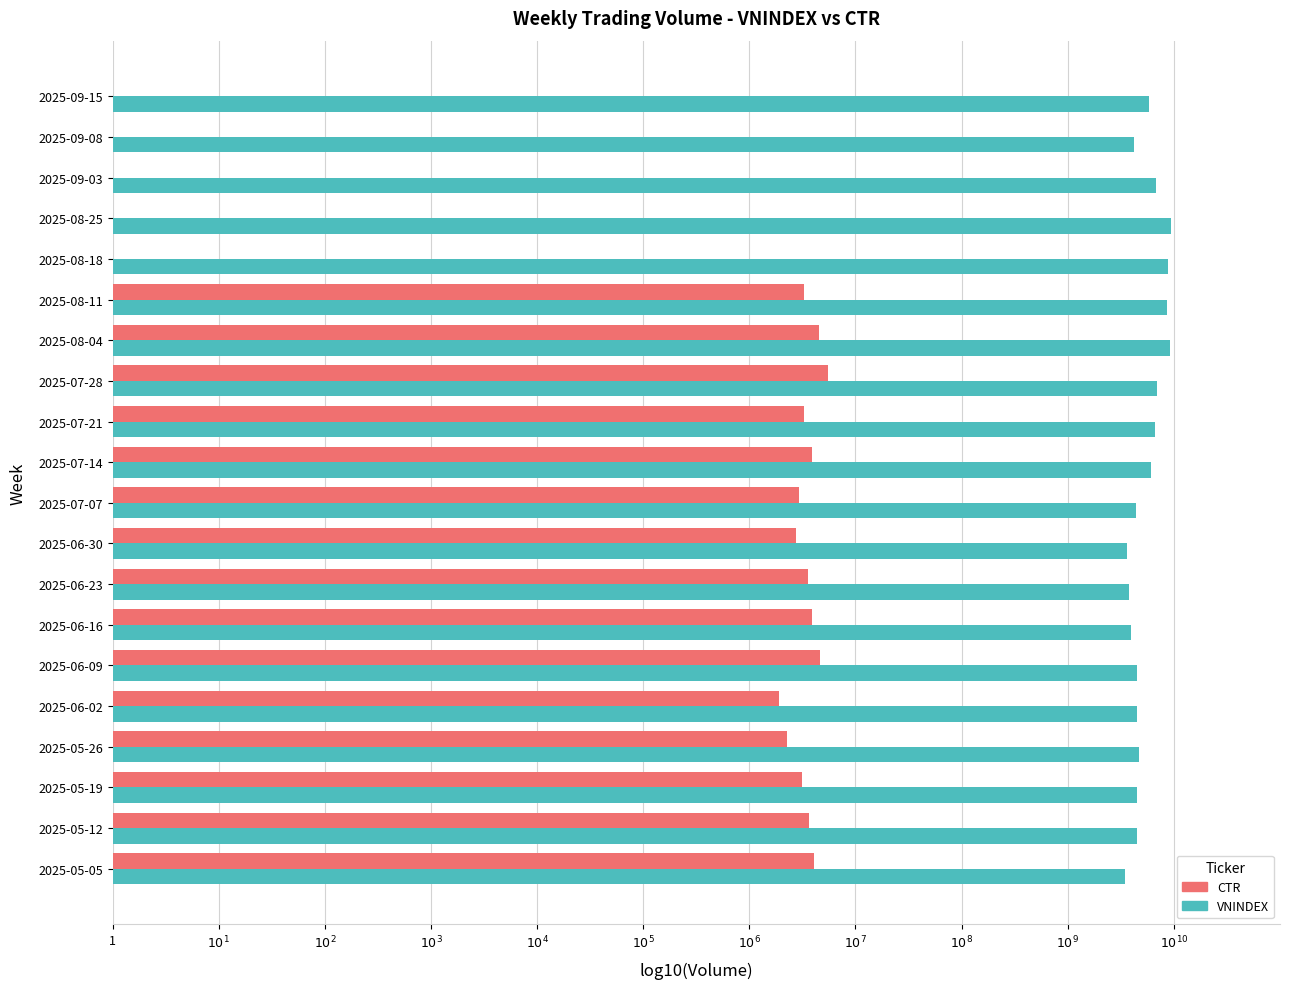

What are all the series names shown in the legend?

CTR, VNINDEX